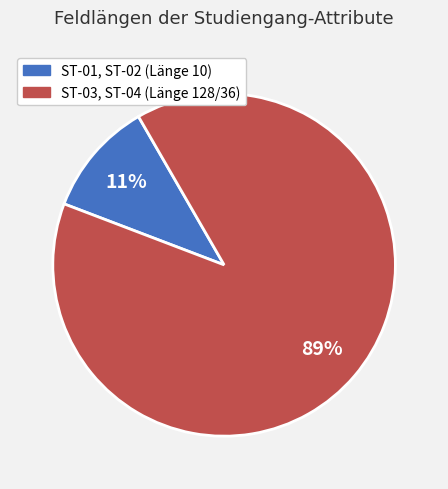

Does any single category account for the majority?

Yes